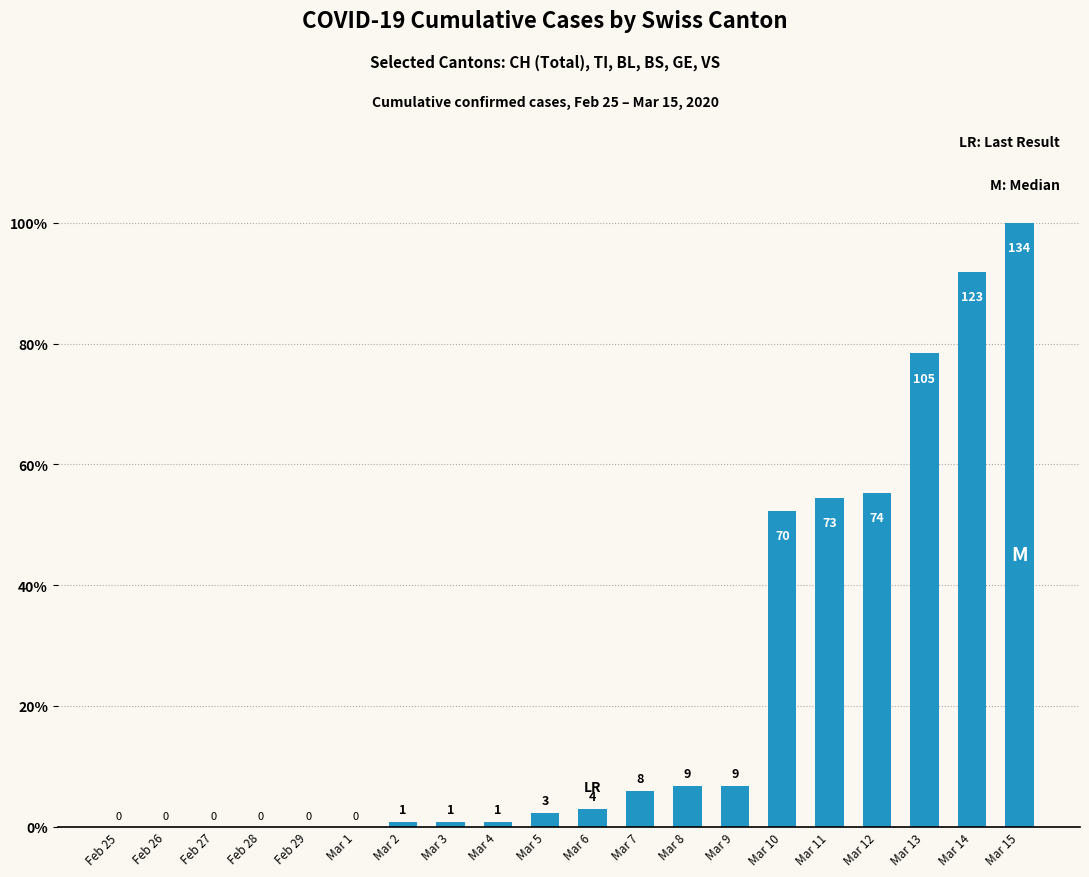

Reading left to right, extract all data points from this chart.

Feb 25=0	Feb 26=0	Feb 27=0	Feb 28=0	Feb 29=0	Mar 1=0	Mar 2=1	Mar 3=1	Mar 4=1	Mar 5=3	Mar 6=4	Mar 7=8	Mar 8=9	Mar 9=9	Mar 10=70	Mar 11=73	Mar 12=74	Mar 13=105	Mar 14=123	Mar 15=134